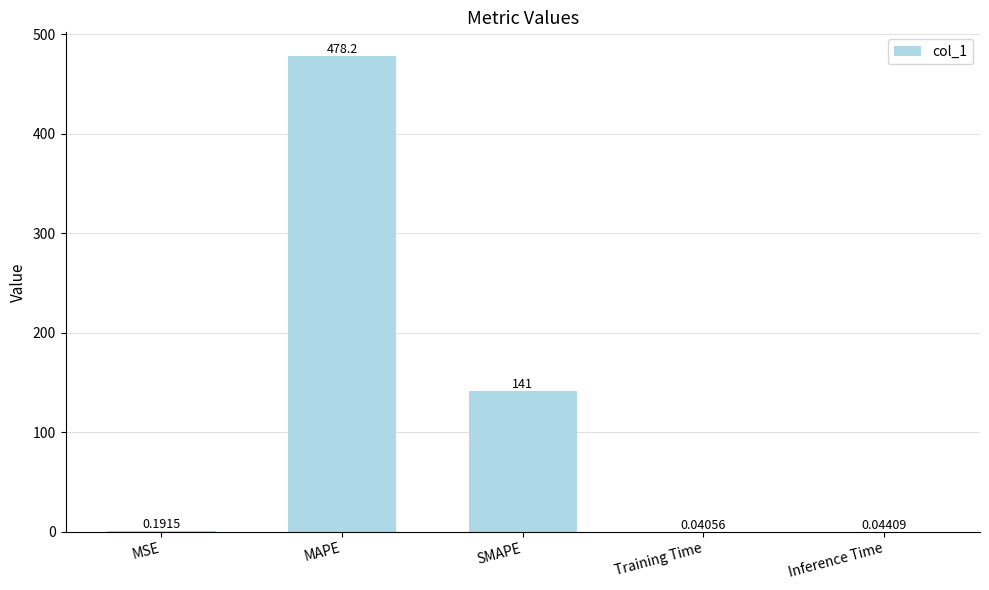

True or false: the data shows 202.5 at SMAPE.

False